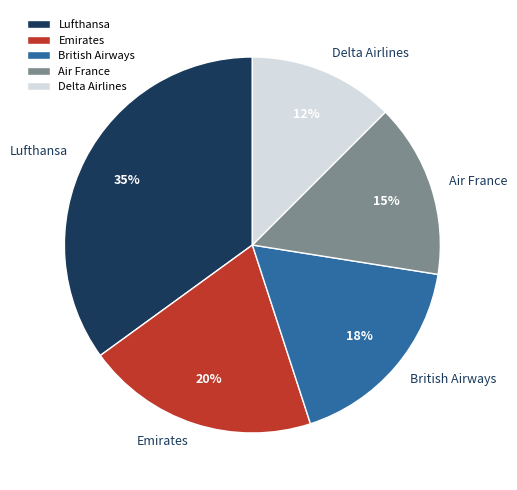

Combined, do Delta Airlines and Emirates account for over 50%?

No